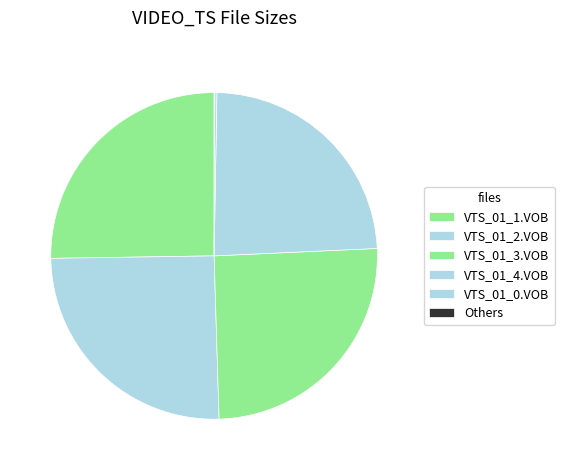

Rank the categories by value from highest to lowest.

VTS_01_1.VOB, VTS_01_2.VOB, VTS_01_3.VOB, VTS_01_4.VOB, VTS_01_0.VOB, Other